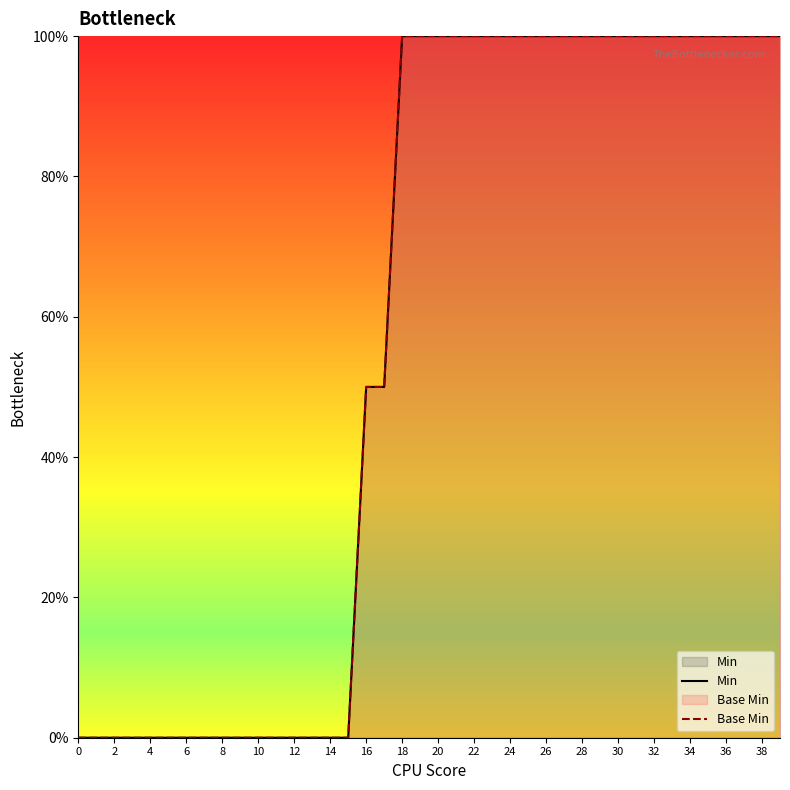

The value of Min at 37 is 51. True or false?

False